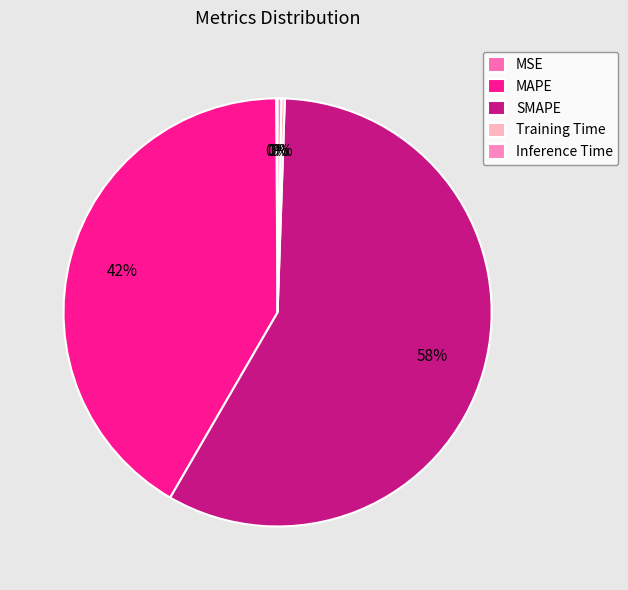

What percentage is NOT represented by MAPE?

58.5%